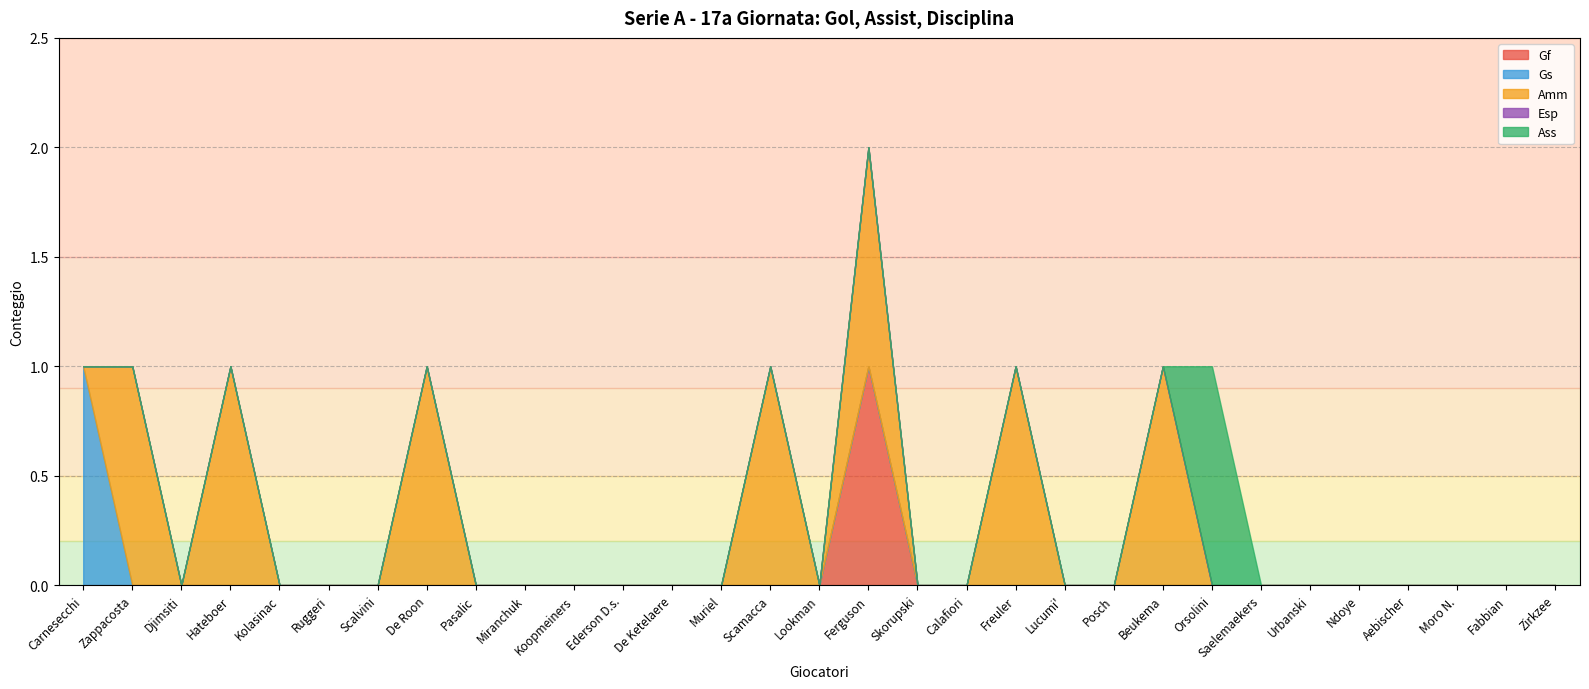

Reading left to right, list all the values displayed in this chart.

Gf: Carnesecchi=0	Zappacosta=0	Djimsiti=0	Hateboer=0	Kolasinac=0	Ruggeri=0	Scalvini=0	De Roon=0	Pasalic=0	Miranchuk=0	Koopmeiners=0	Ederson D.s.=0	De Ketelaere=0	Muriel=0	Scamacca=0	Lookman=0	Ferguson=1	Skorupski=0	Calafiori=0	Freuler=0	Lucumi'=0	Posch=0	Beukema=0	Orsolini=0	Saelemaekers=0	Urbanski=0	Ndoye=0	Aebischer=0	Moro N.=0	Fabbian=0	Zirkzee=0
Gs: Carnesecchi=1	Zappacosta=0	Djimsiti=0	Hateboer=0	Kolasinac=0	Ruggeri=0	Scalvini=0	De Roon=0	Pasalic=0	Miranchuk=0	Koopmeiners=0	Ederson D.s.=0	De Ketelaere=0	Muriel=0	Scamacca=0	Lookman=0	Ferguson=0	Skorupski=0	Calafiori=0	Freuler=0	Lucumi'=0	Posch=0	Beukema=0	Orsolini=0	Saelemaekers=0	Urbanski=0	Ndoye=0	Aebischer=0	Moro N.=0	Fabbian=0	Zirkzee=0
Amm: Carnesecchi=0	Zappacosta=1	Djimsiti=0	Hateboer=1	Kolasinac=0	Ruggeri=0	Scalvini=0	De Roon=1	Pasalic=0	Miranchuk=0	Koopmeiners=0	Ederson D.s.=0	De Ketelaere=0	Muriel=0	Scamacca=1	Lookman=0	Ferguson=1	Skorupski=0	Calafiori=0	Freuler=1	Lucumi'=0	Posch=0	Beukema=1	Orsolini=0	Saelemaekers=0	Urbanski=0	Ndoye=0	Aebischer=0	Moro N.=0	Fabbian=0	Zirkzee=0
Esp: Carnesecchi=0	Zappacosta=0	Djimsiti=0	Hateboer=0	Kolasinac=0	Ruggeri=0	Scalvini=0	De Roon=0	Pasalic=0	Miranchuk=0	Koopmeiners=0	Ederson D.s.=0	De Ketelaere=0	Muriel=0	Scamacca=0	Lookman=0	Ferguson=0	Skorupski=0	Calafiori=0	Freuler=0	Lucumi'=0	Posch=0	Beukema=0	Orsolini=0	Saelemaekers=0	Urbanski=0	Ndoye=0	Aebischer=0	Moro N.=0	Fabbian=0	Zirkzee=0
Ass: Carnesecchi=0	Zappacosta=0	Djimsiti=0	Hateboer=0	Kolasinac=0	Ruggeri=0	Scalvini=0	De Roon=0	Pasalic=0	Miranchuk=0	Koopmeiners=0	Ederson D.s.=0	De Ketelaere=0	Muriel=0	Scamacca=0	Lookman=0	Ferguson=0	Skorupski=0	Calafiori=0	Freuler=0	Lucumi'=0	Posch=0	Beukema=0	Orsolini=1	Saelemaekers=0	Urbanski=0	Ndoye=0	Aebischer=0	Moro N.=0	Fabbian=0	Zirkzee=0